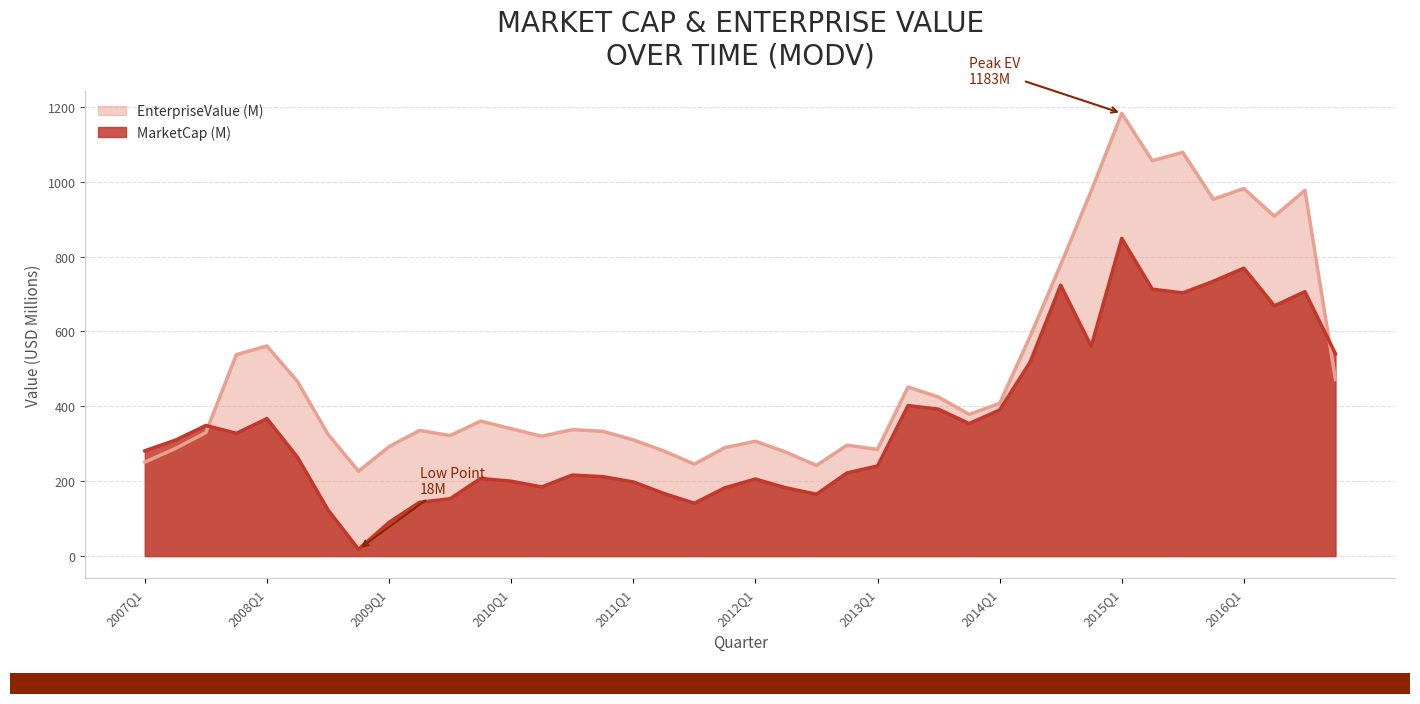

What position from the right is 2010Q2?

27